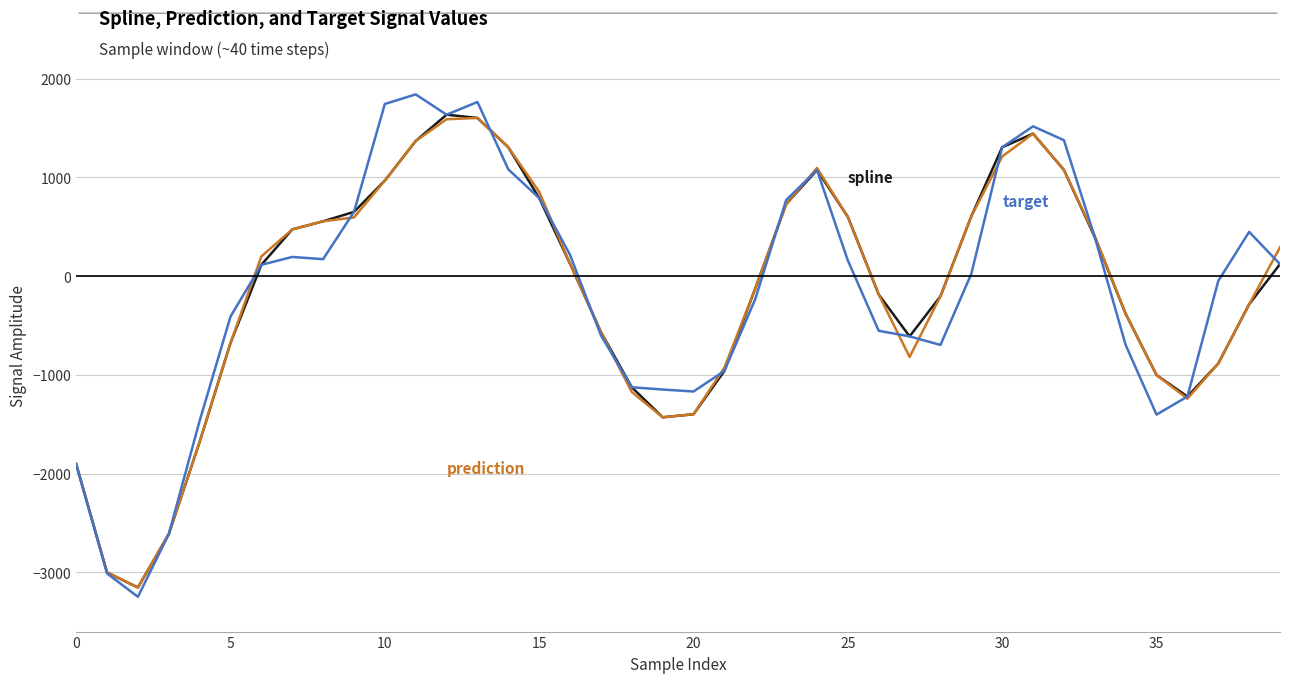

What is the minimum value shown in the chart?

-3247.7